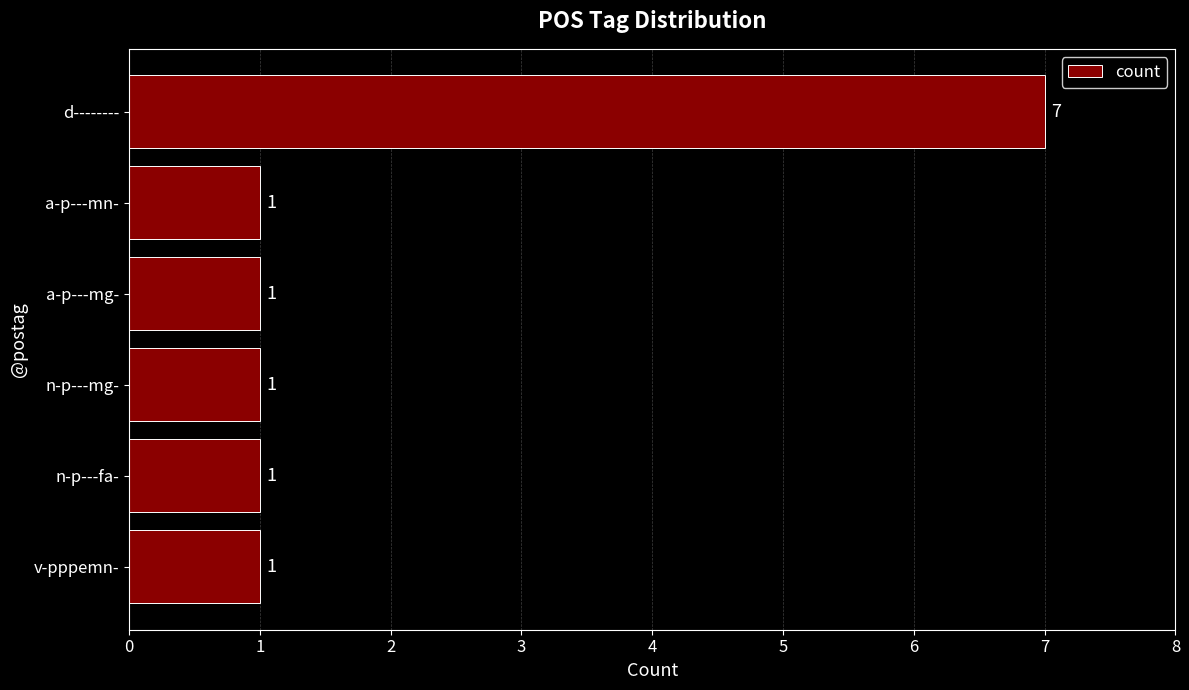

How many bars are there in total?

6